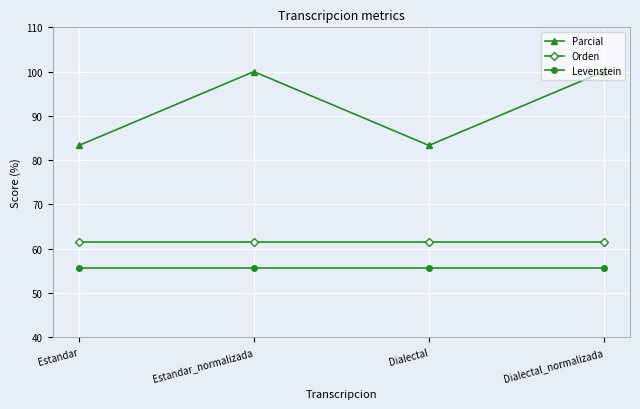

Which series has the largest range (max minus min)?

Parcial